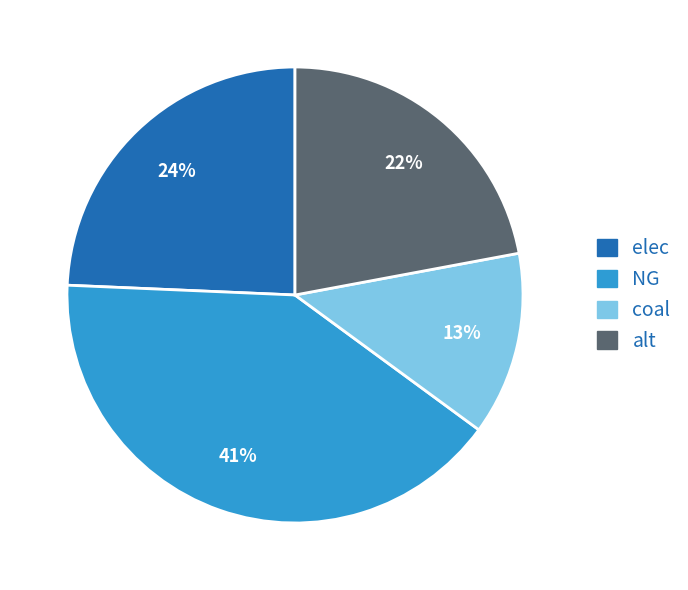

To the nearest percent, what is the average slice percentage?

25%